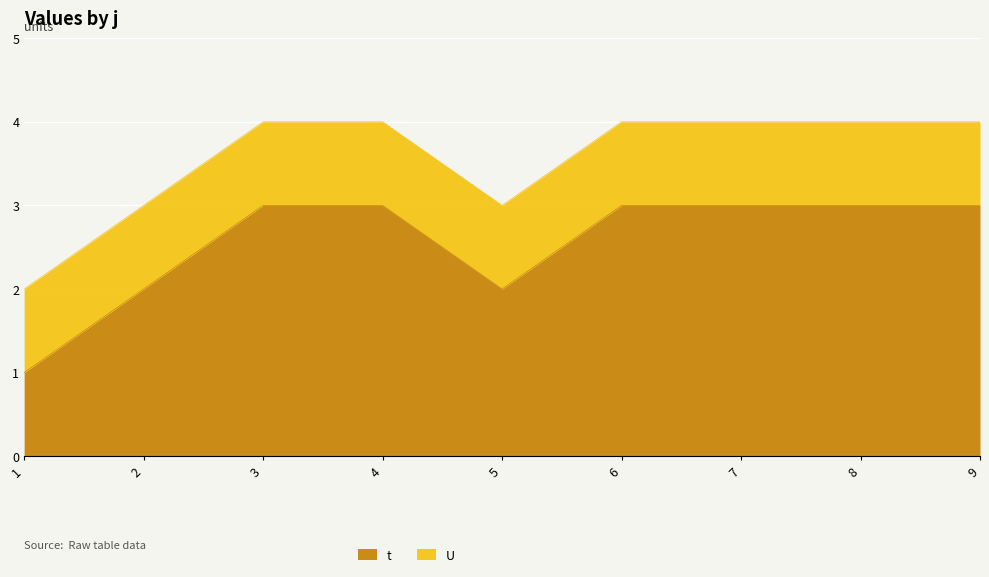

Which label corresponds to the largest value in the chart?

3